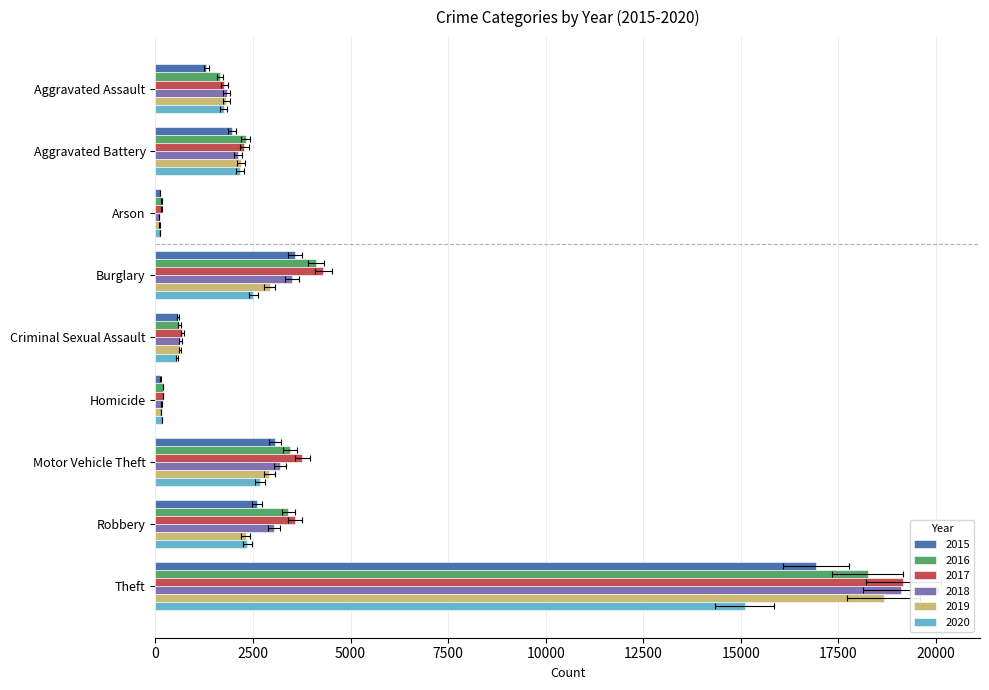

What is the total value across all series at Motor Vehicle Theft?

19073